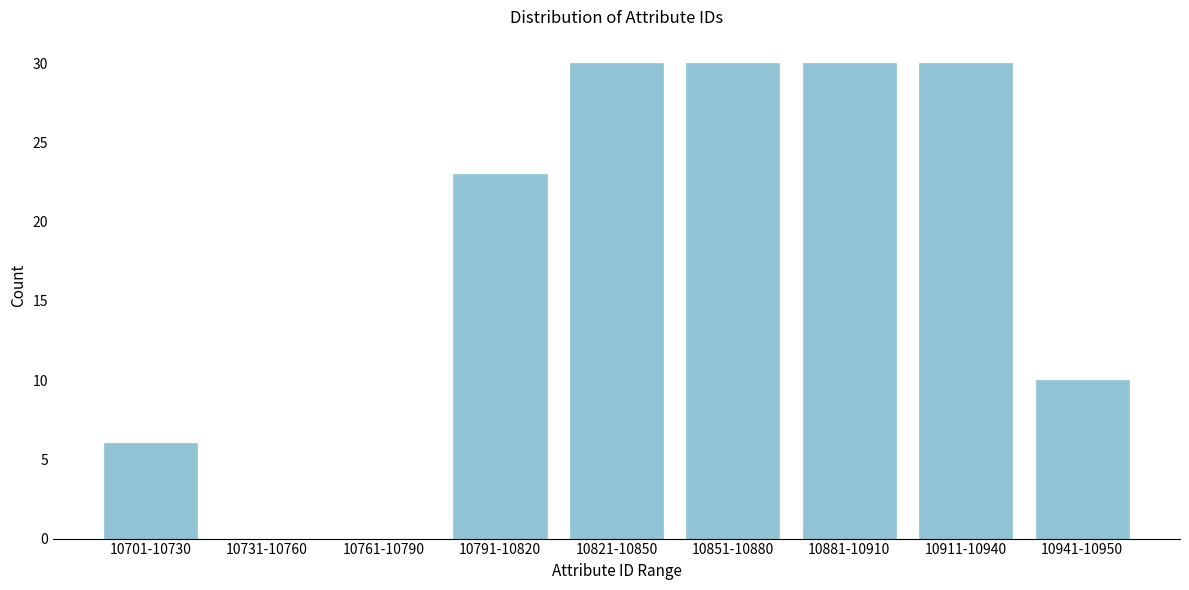

Reading right to left, extract all data points from this chart.

10941-10950=10	10911-10940=30	10881-10910=30	10851-10880=30	10821-10850=30	10791-10820=23	10761-10790=0	10731-10760=0	10701-10730=6